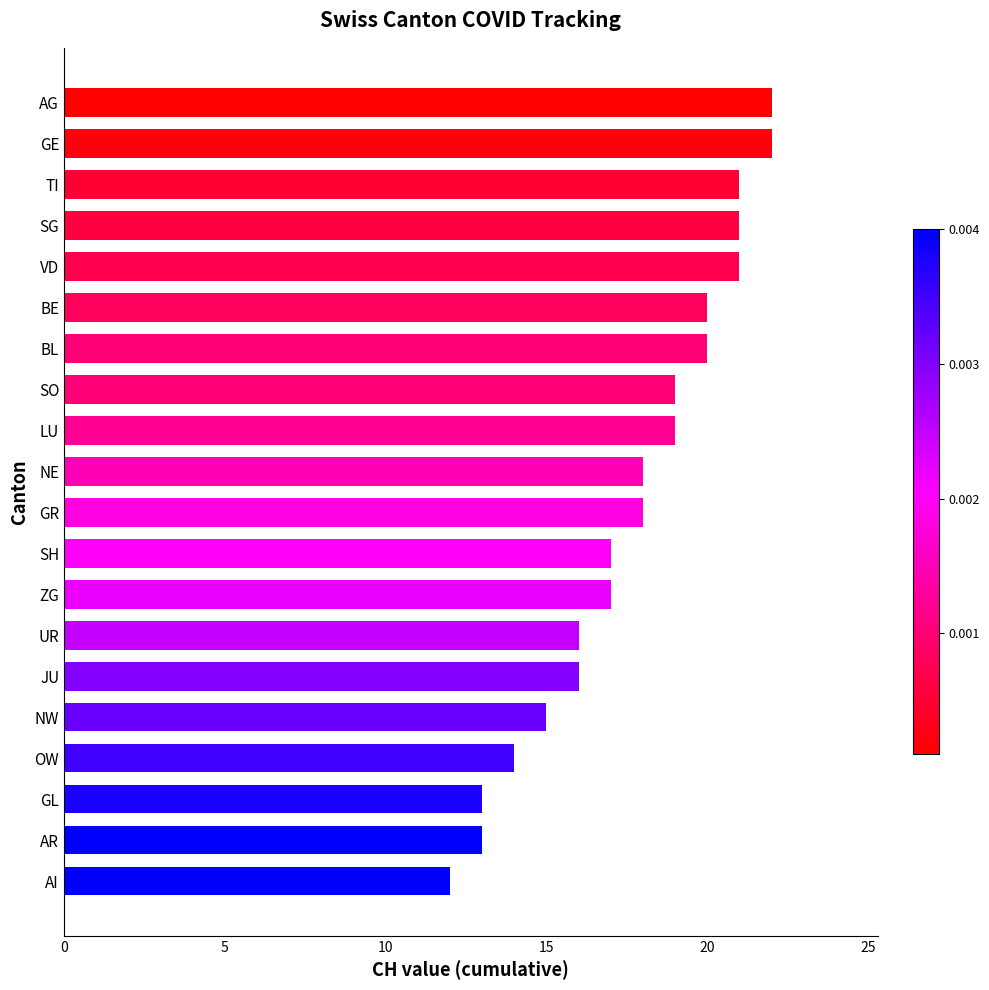

What is the difference between the values at BE and NW?

5